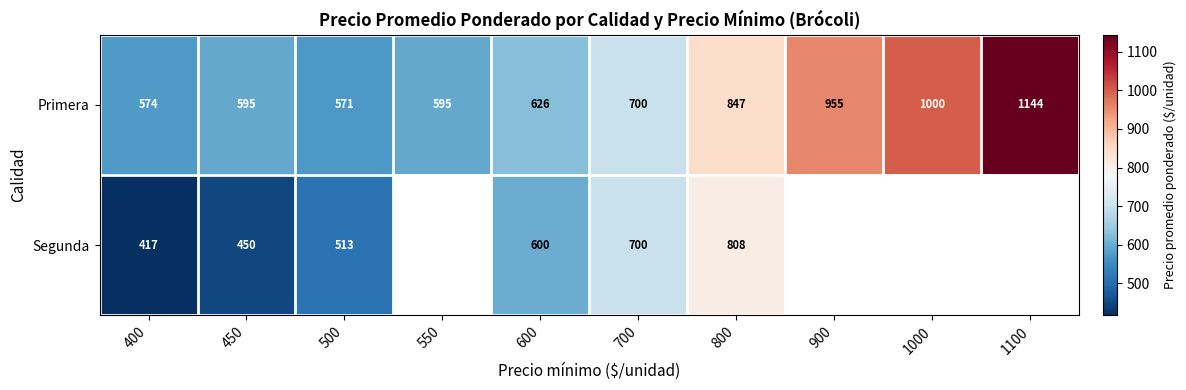

The value of Primera at 800 is 353. True or false?

False